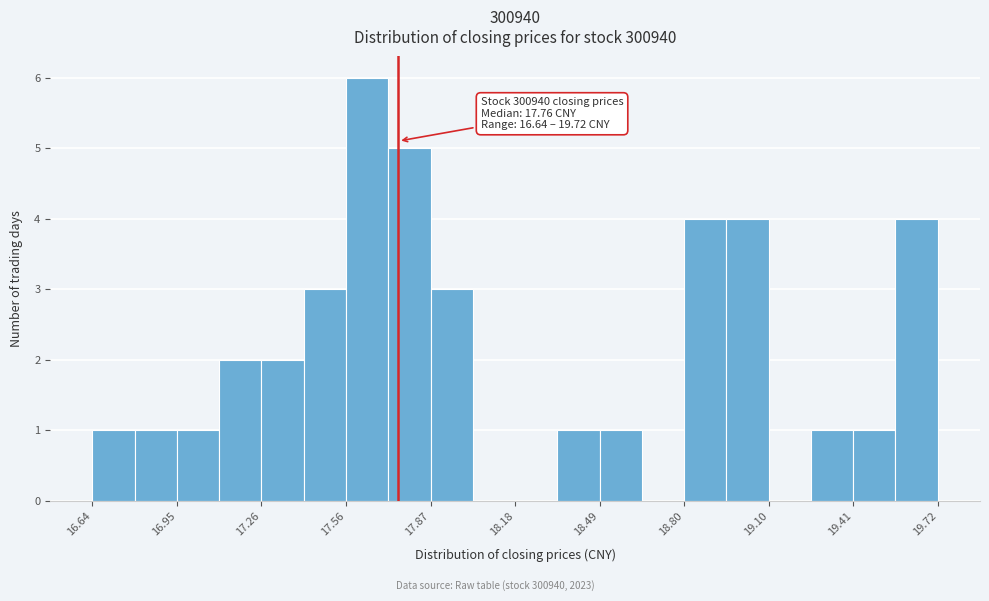

Around what value on the x-axis is the tallest bar? Give the approximate position of its centre, as read against the axis.

17.65